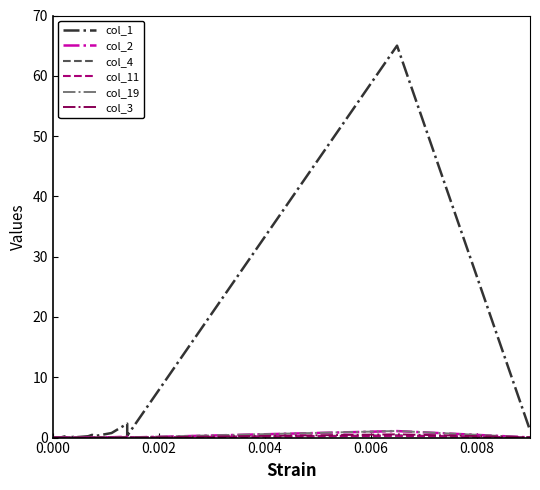

Which series has the largest total across all categories?

col_1